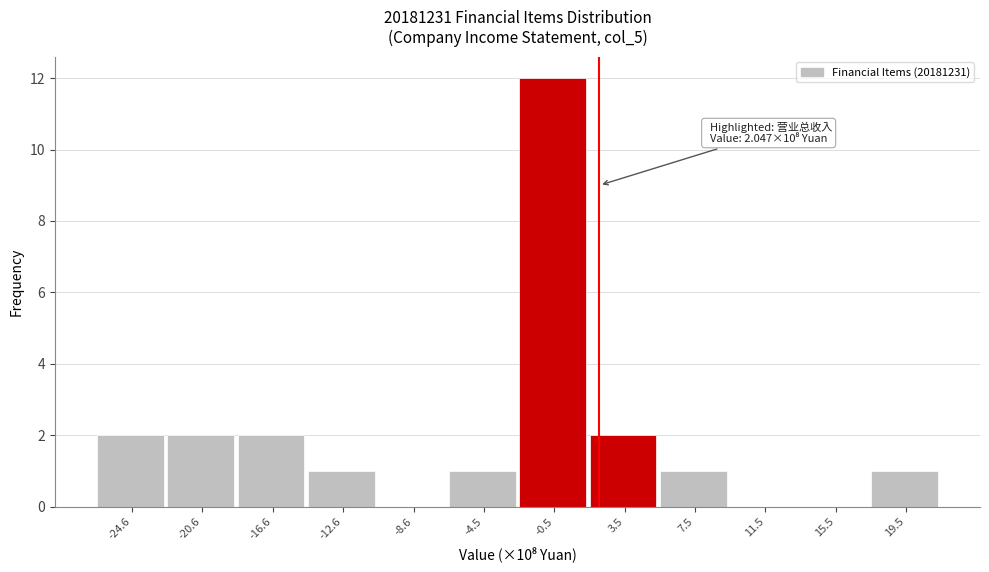

Which range on the x-axis has the tallest bar?

-2.5 to 1.5